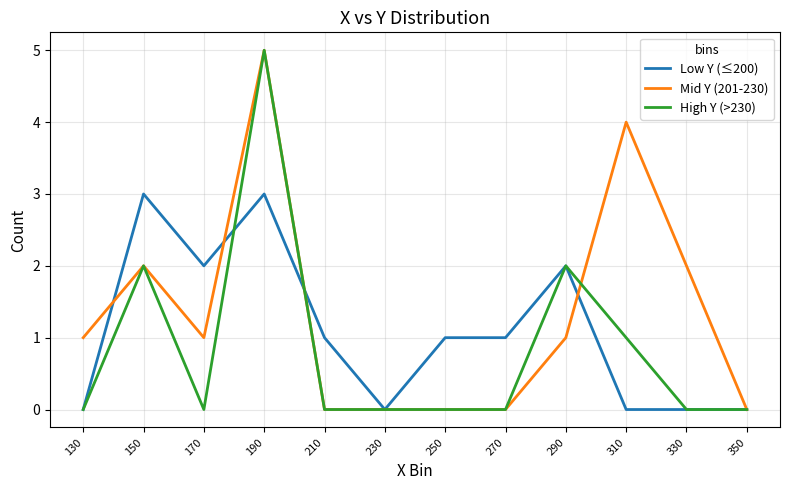

What is the total value across all series at 190?

13